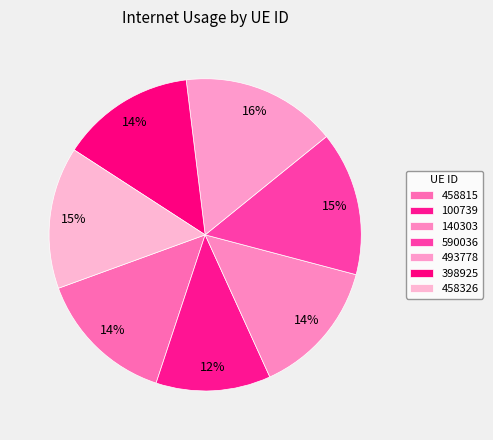

Does 100739 account for over 50% of the chart?

No